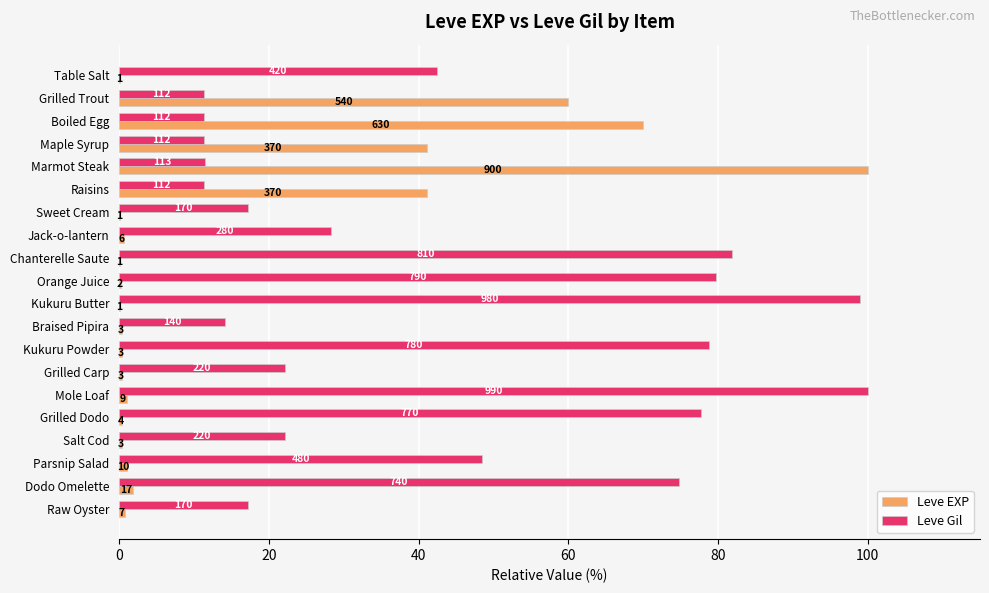

What are all the series names shown in the legend?

Leve EXP, Leve Gil